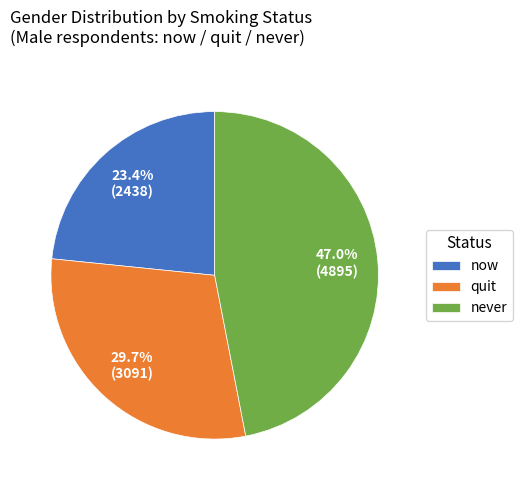

How many slices are in this pie chart?

3